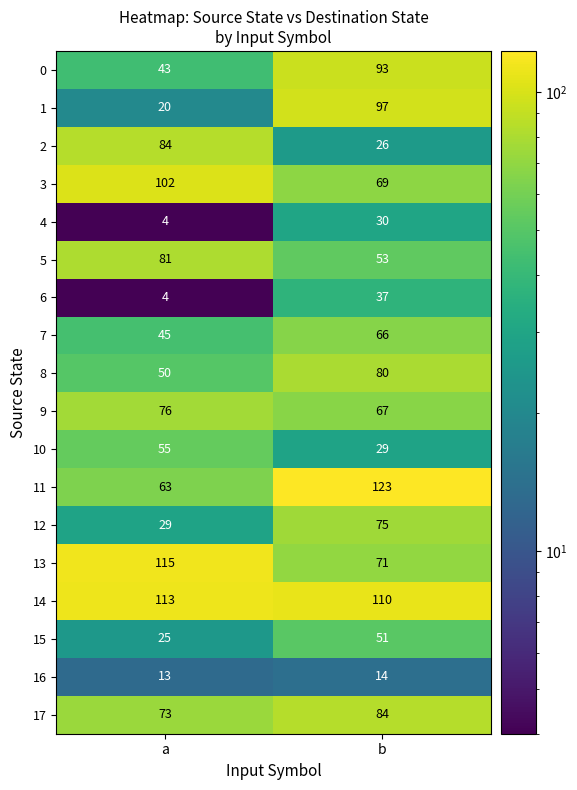

At which category does the chart reach its minimum across all series?

a